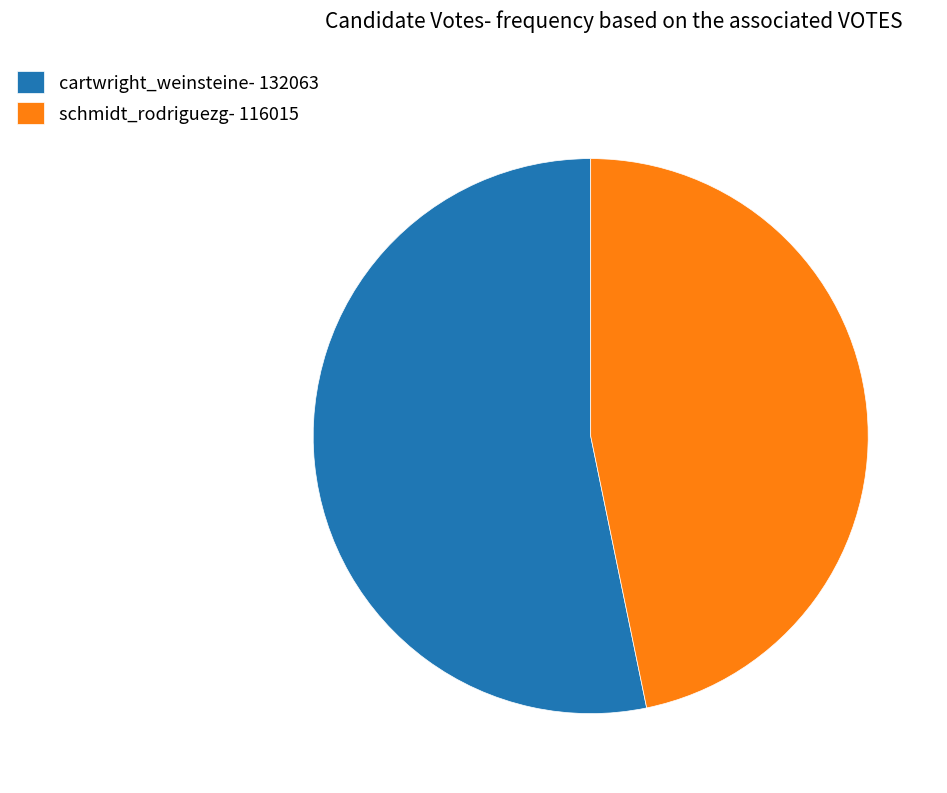

What is the smallest slice in the pie chart?

schmidt_rodriguezg